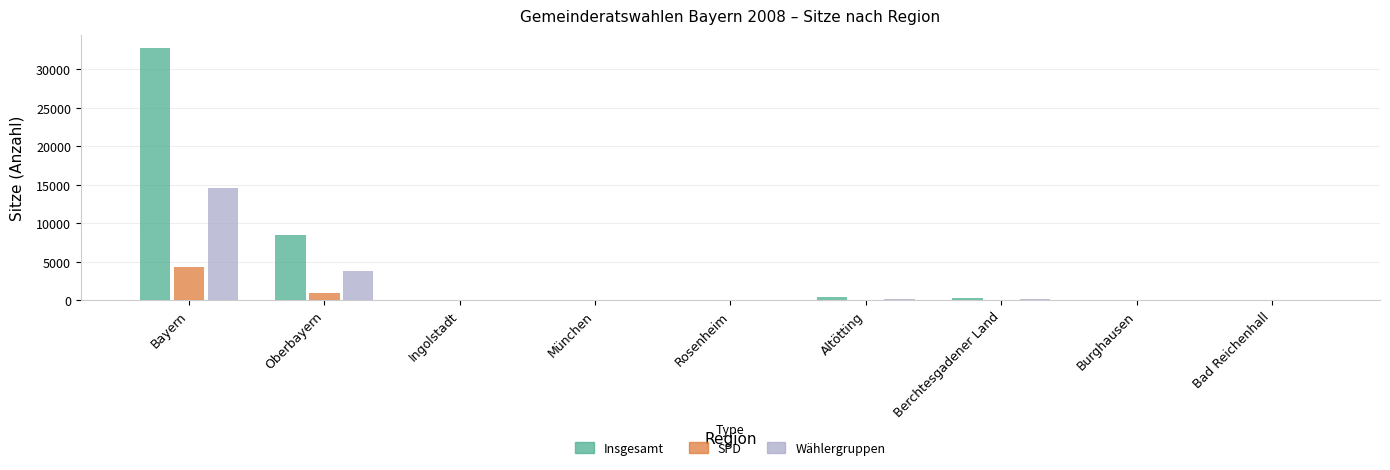

How many series are shown in this chart?

3